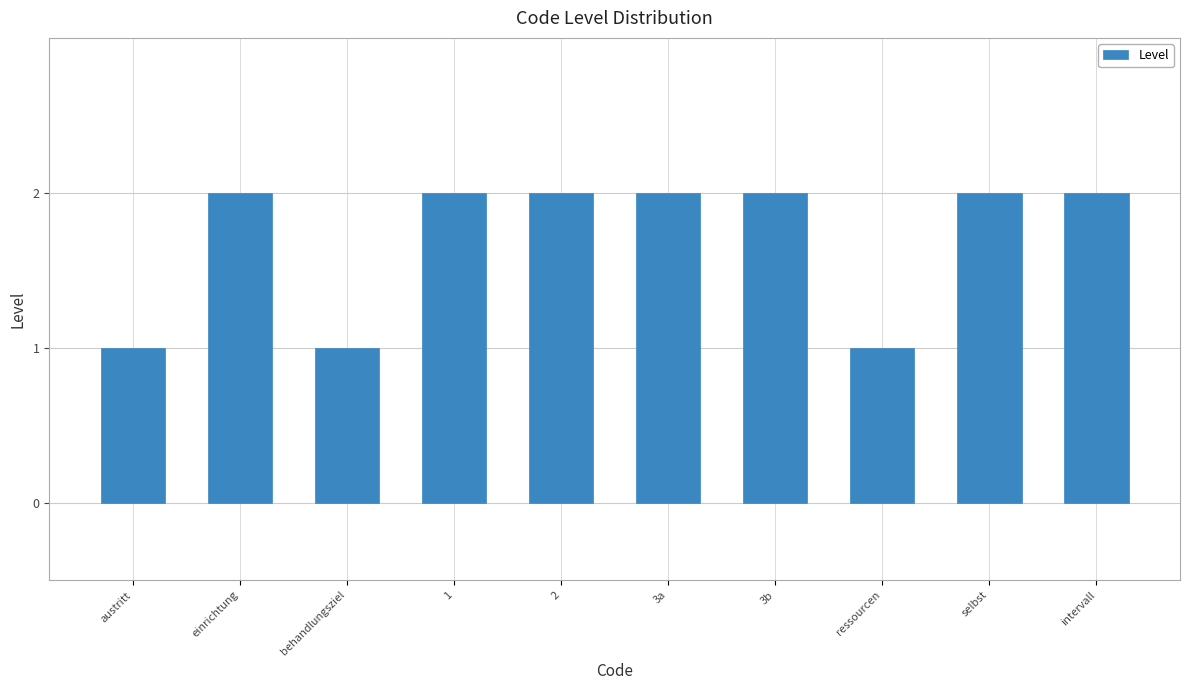

Which has a higher value, austritt or selbst?

selbst